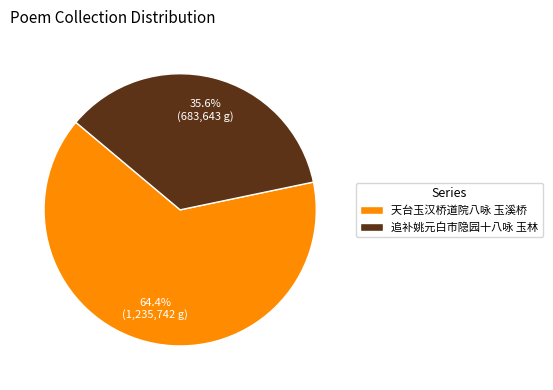

What is the ratio of the value at 天台玉汉桥道院八咏 玉溪桥 to the value at 追补姚元白市隐园十八咏 玉林?

1.8